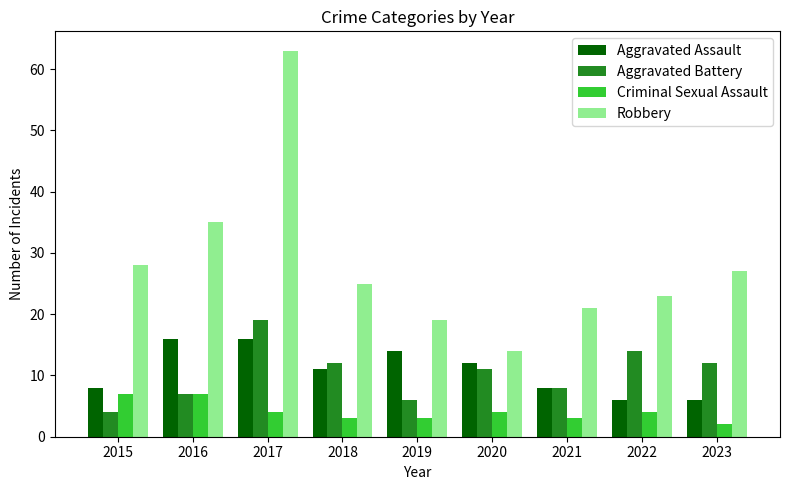

Which series has the widest spread of values?

Robbery